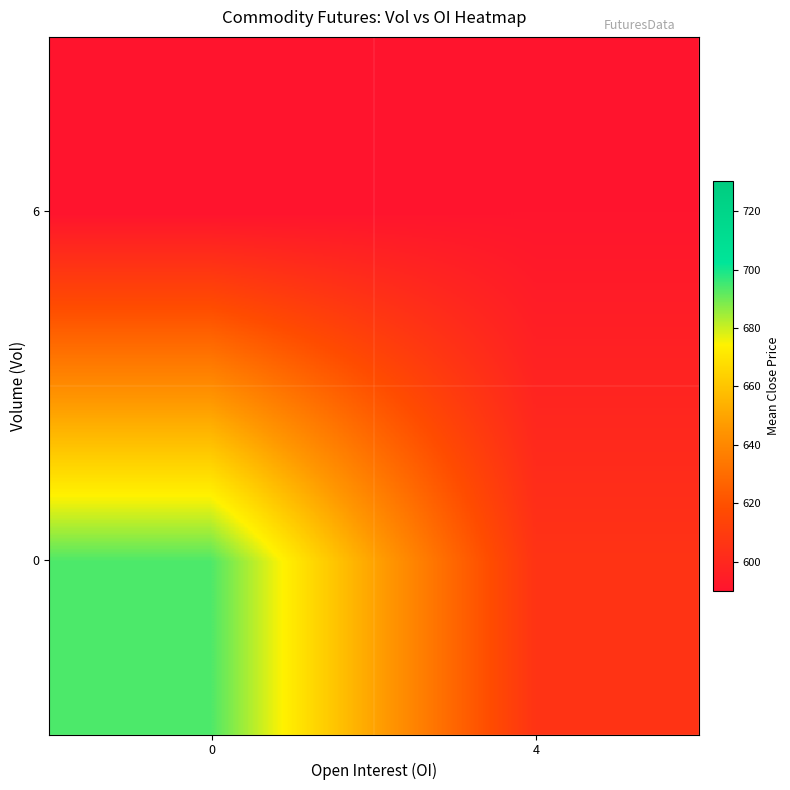

Rank the series by their maximum value, from lowest to highest.

6, 0